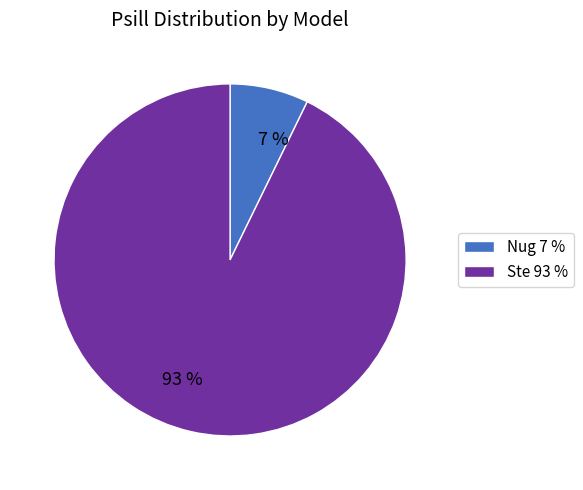

What percentage is the Nug slice, to the nearest percent?

7%